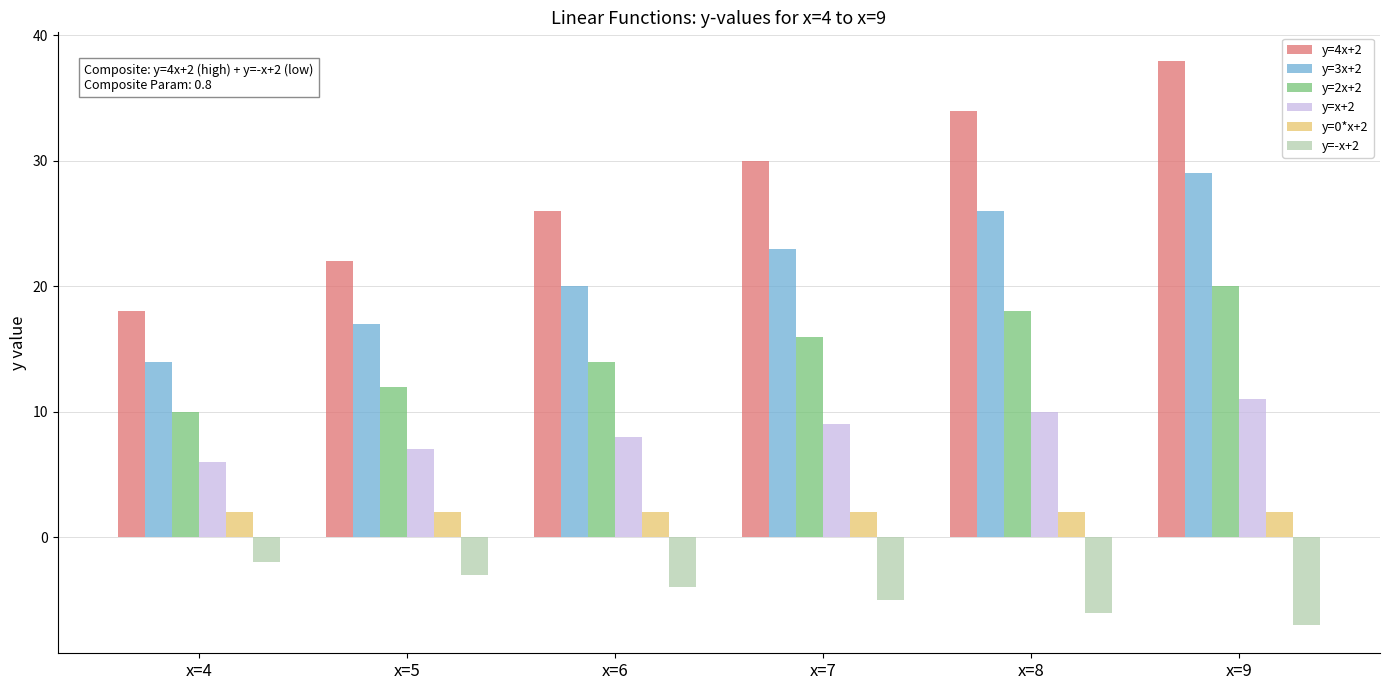

List the series in order of their overall mean, highest first.

y=4x+2, y=3x+2, y=2x+2, y=x+2, y=0*x+2, y=-x+2